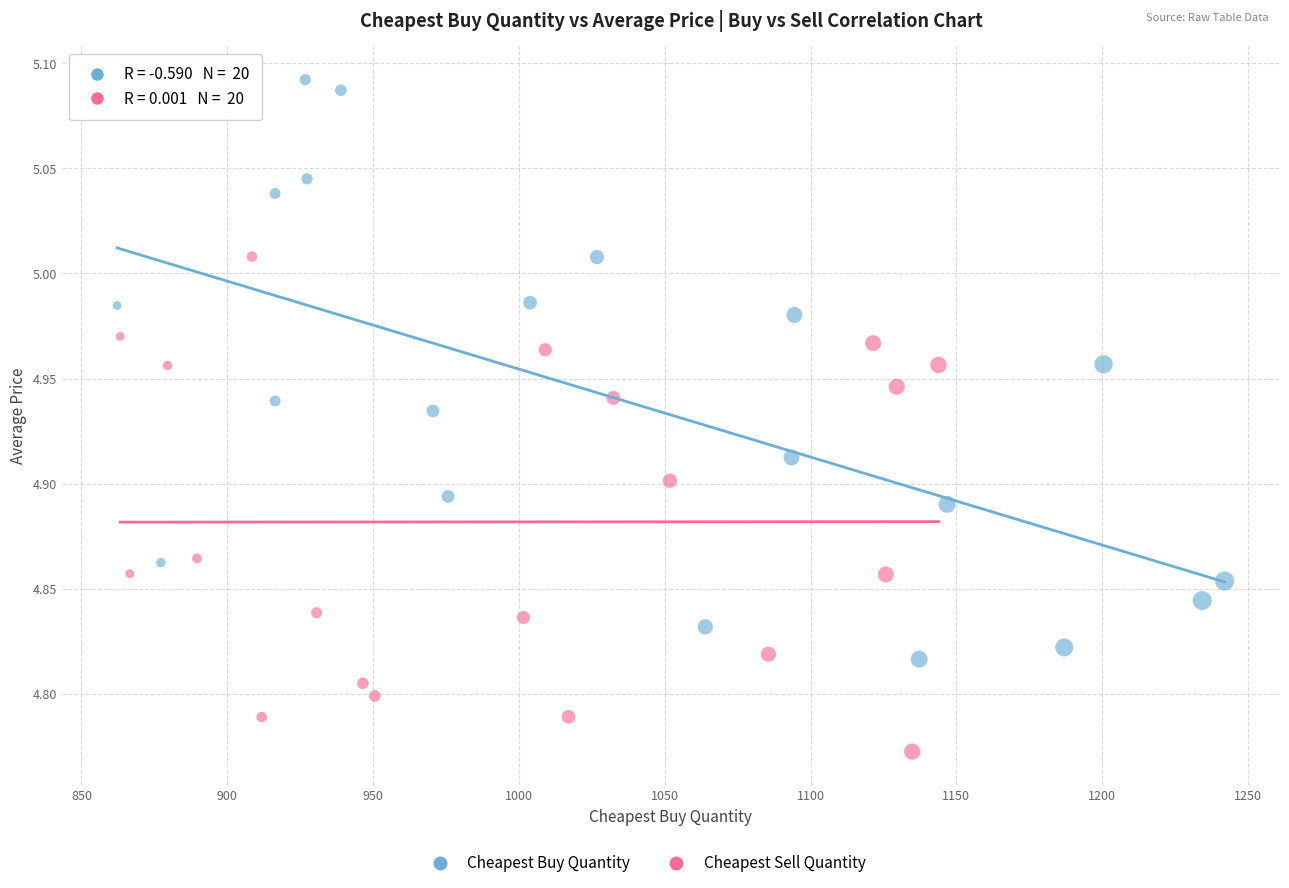

Which series has the largest Y range (max minus min)?

Cheapest Buy Quantity